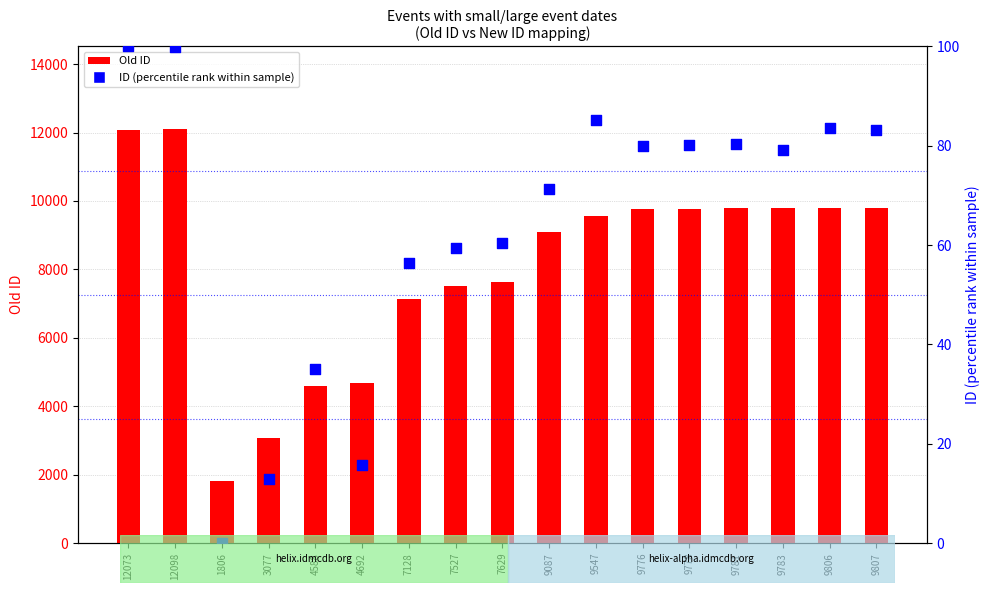

Which series has the largest total across all categories?

Old ID